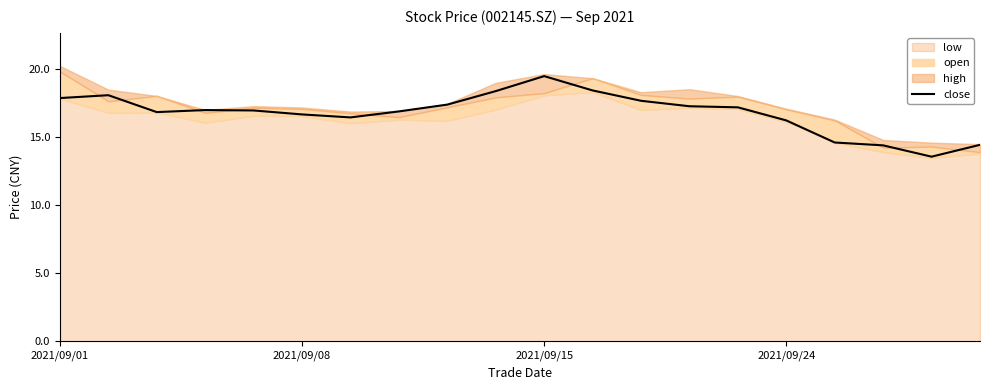

Reading right to left, what are all the values shown in this chart?

14.4	13.5	14.4	14.6	16.2	17.2	17.2	17.6	18.4	19.4	18.4	17.4	16.9	16.4	16.6	16.9	17.0	16.8	18.1	17.8